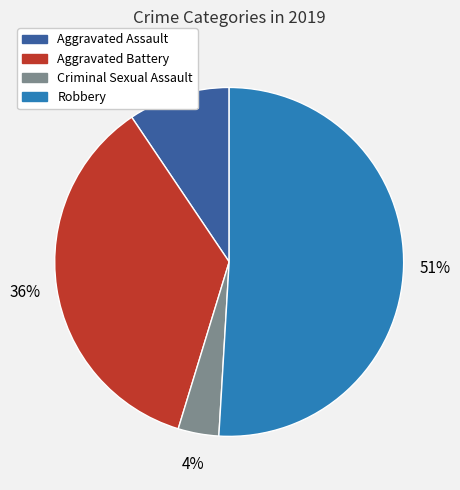

Is Robbery the majority of the pie?

Yes